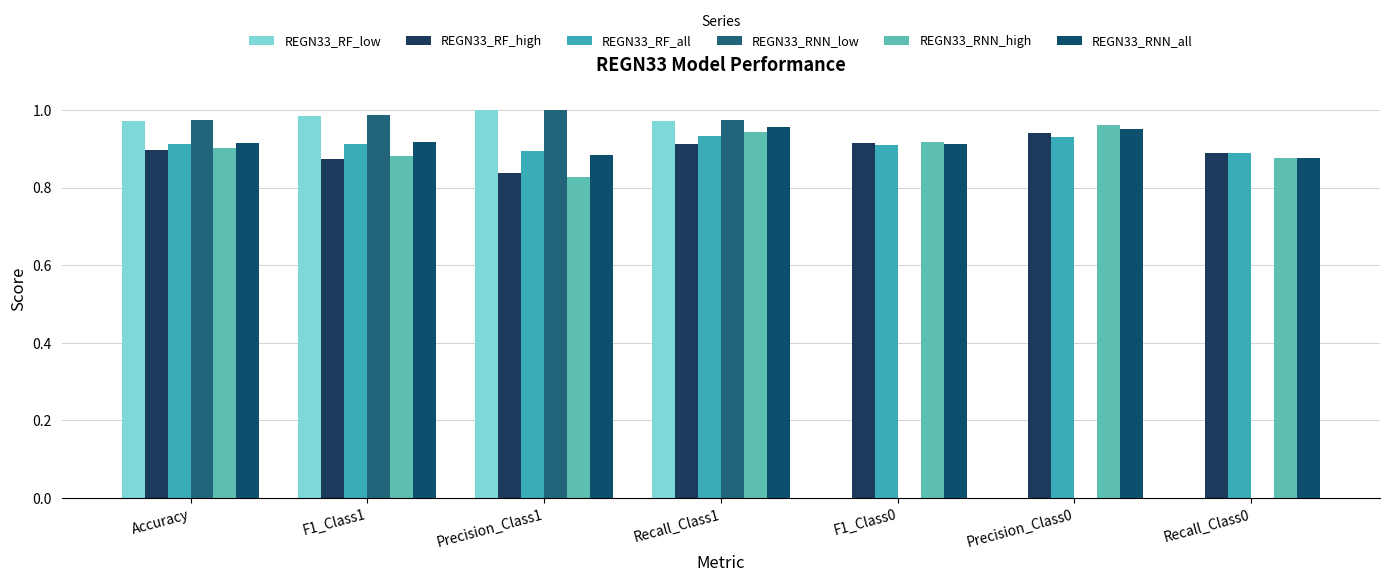

Are the bars horizontal?

No